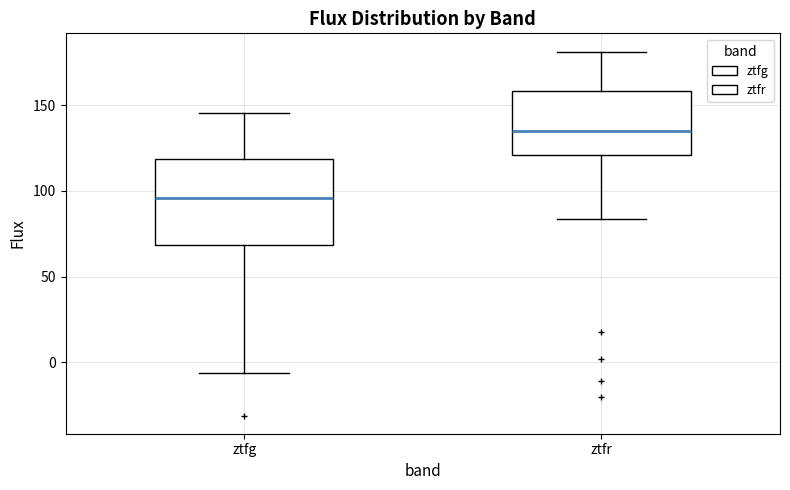

Reading left to right, transcribe this box plot: for each box, give where its median line is, the range the box spans, and where its two whiskers end, as read against the y-axis. The values are not printed on the chart, so give them approximately, as read against the axis.

ztfg: median 95, box 70 to 120, whiskers -5 to 145
ztfr: median 135, box 120 to 160, whiskers 85 to 180